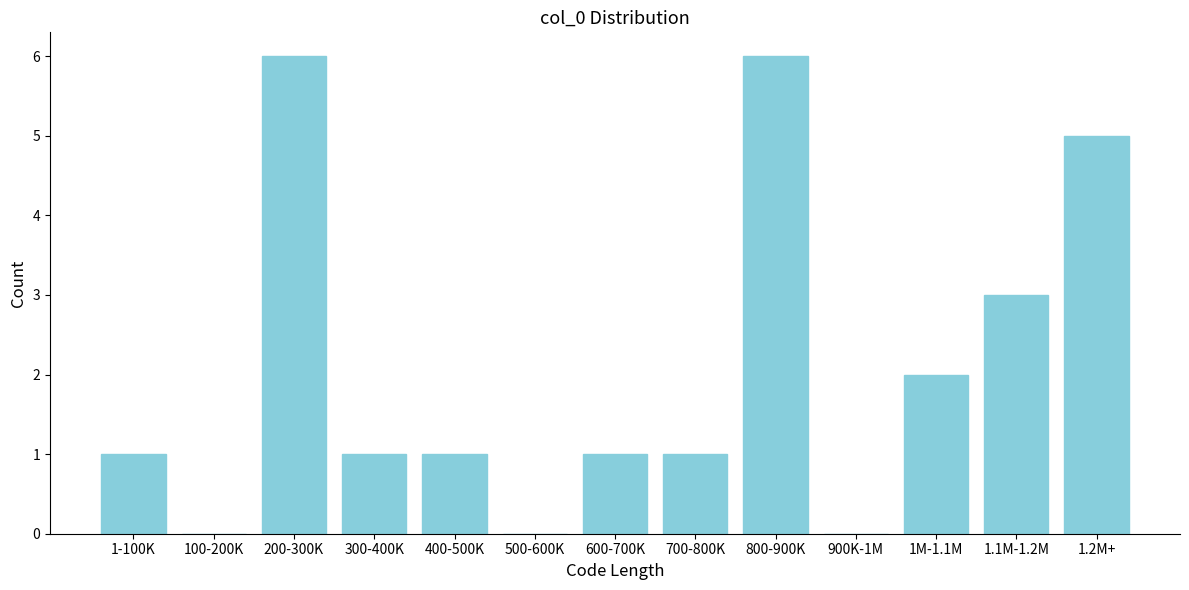

Reading left to right, what are all the values shown in this chart?

1-100K=1	100-200K=0	200-300K=6	300-400K=1	400-500K=1	500-600K=0	600-700K=1	700-800K=1	800-900K=6	900K-1M=0	1M-1.1M=2	1.1M-1.2M=3	1.2M+=5